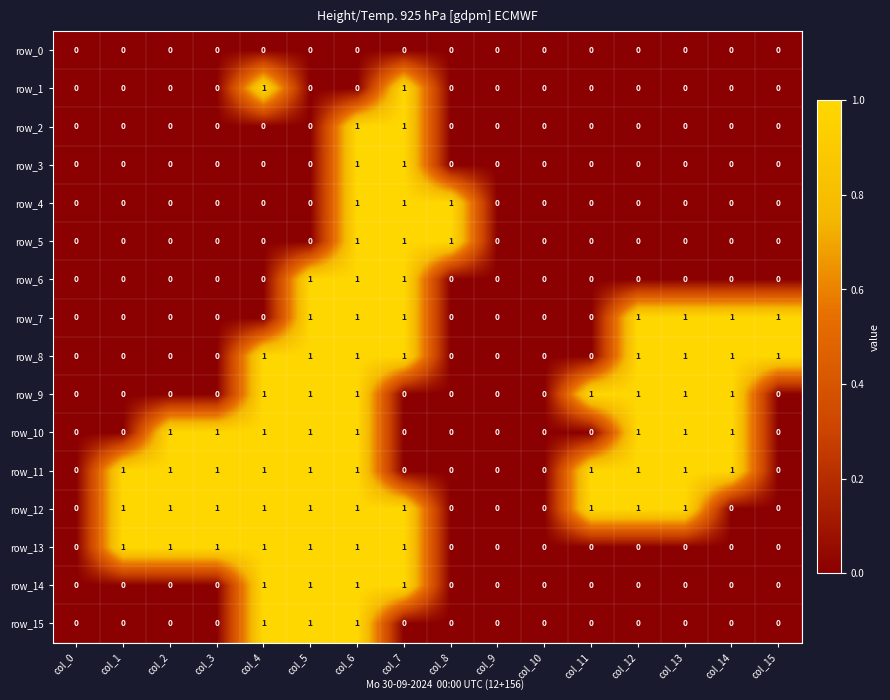

What is the maximum value shown in the chart?

1